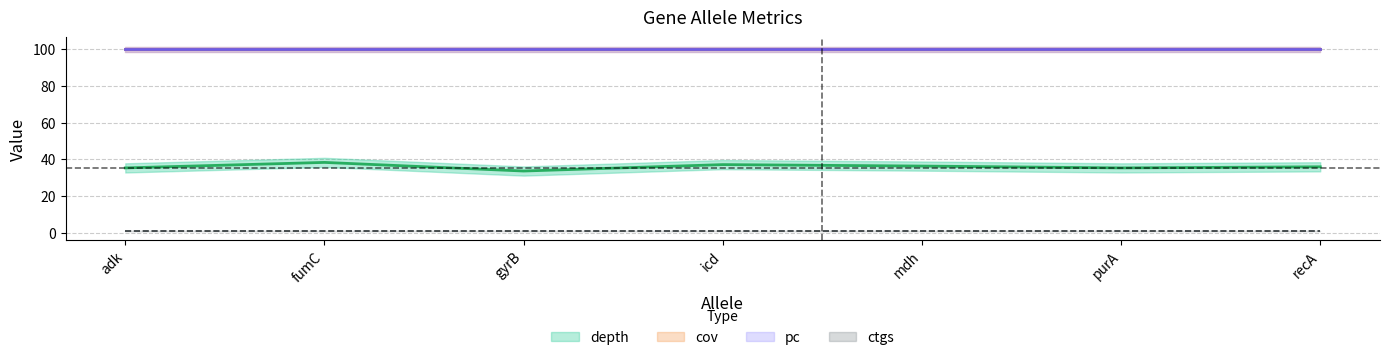

The value of cov (center) at gyrB is 100.0. True or false?

True